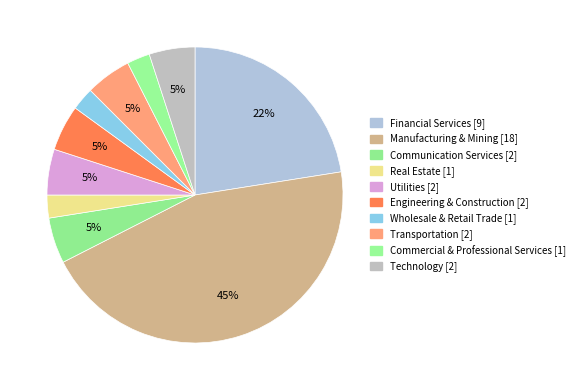

What portion of the pie excludes Communication Services?

95.0%